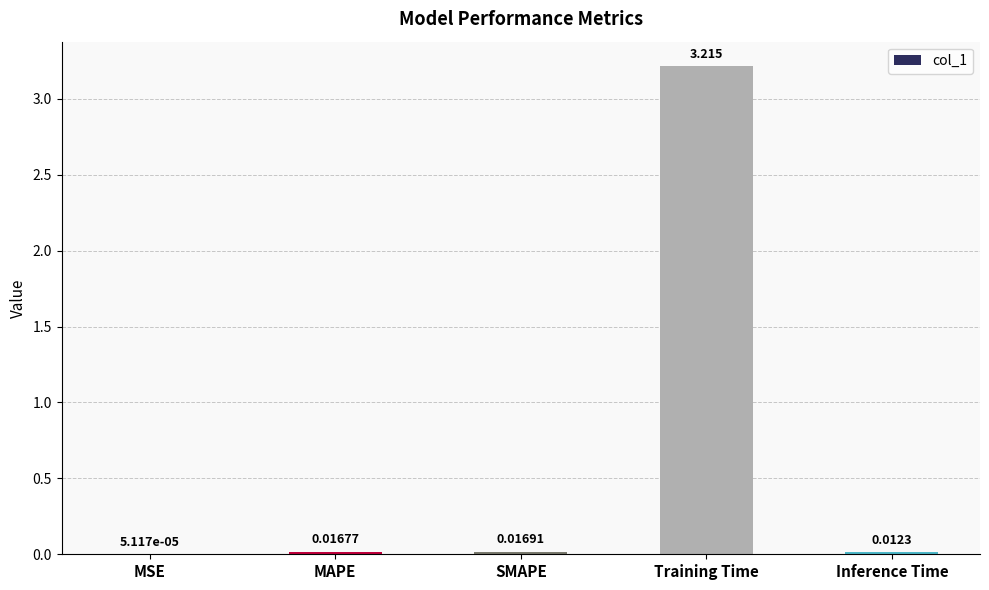

Between MSE and SMAPE, which is larger?

SMAPE